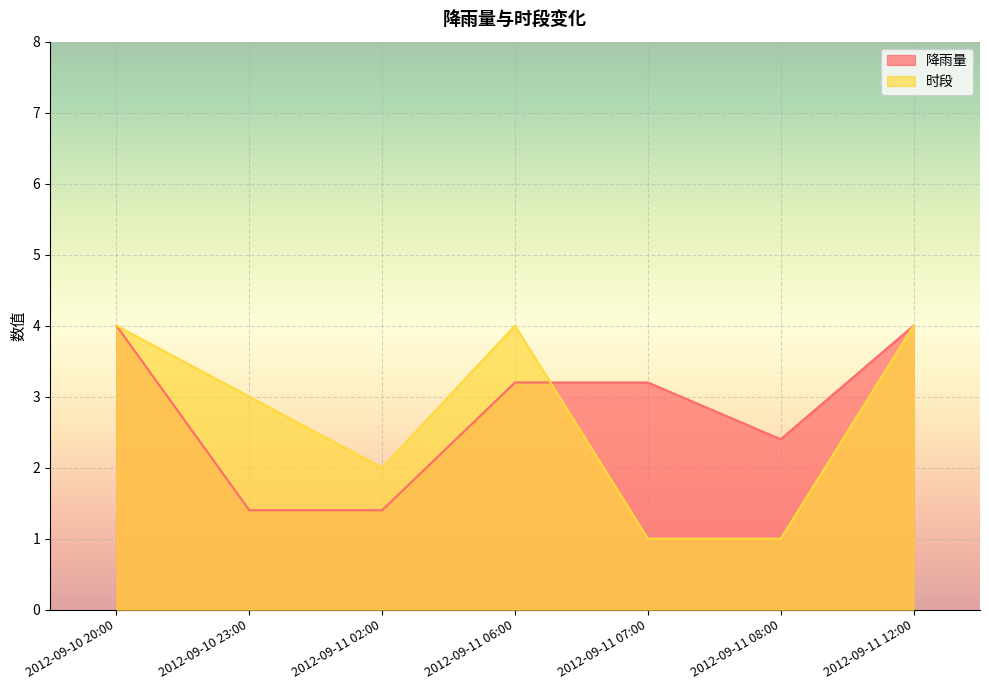

What is the label of the 3rd point from the left?

2012-09-11 02:00